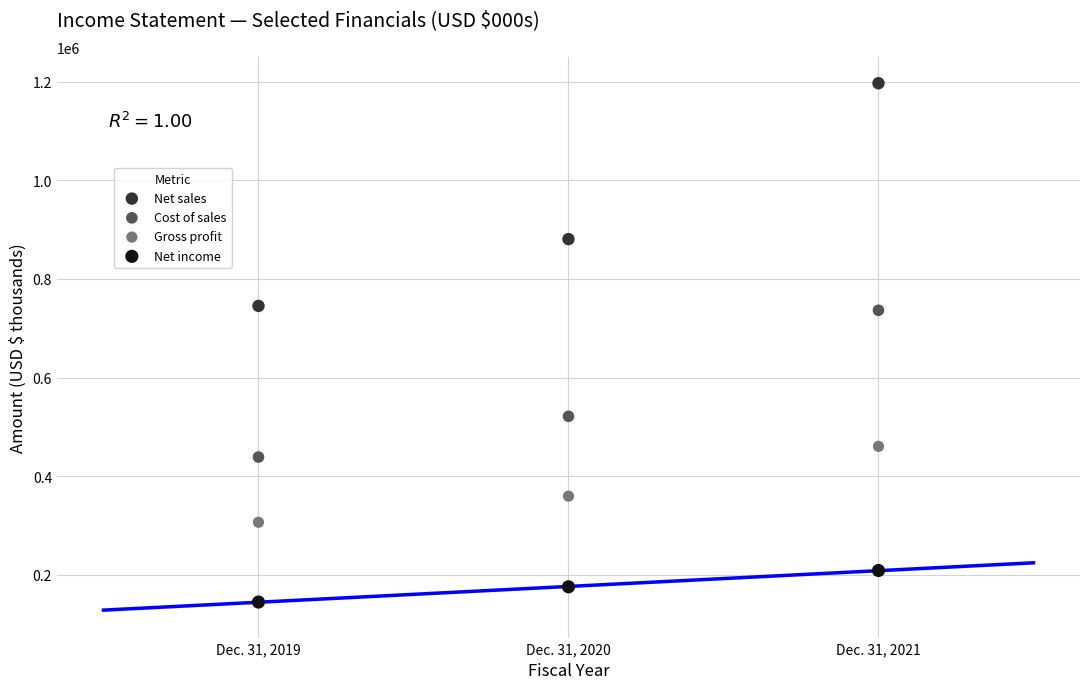

Which series contains the lowest Y value?

Net income